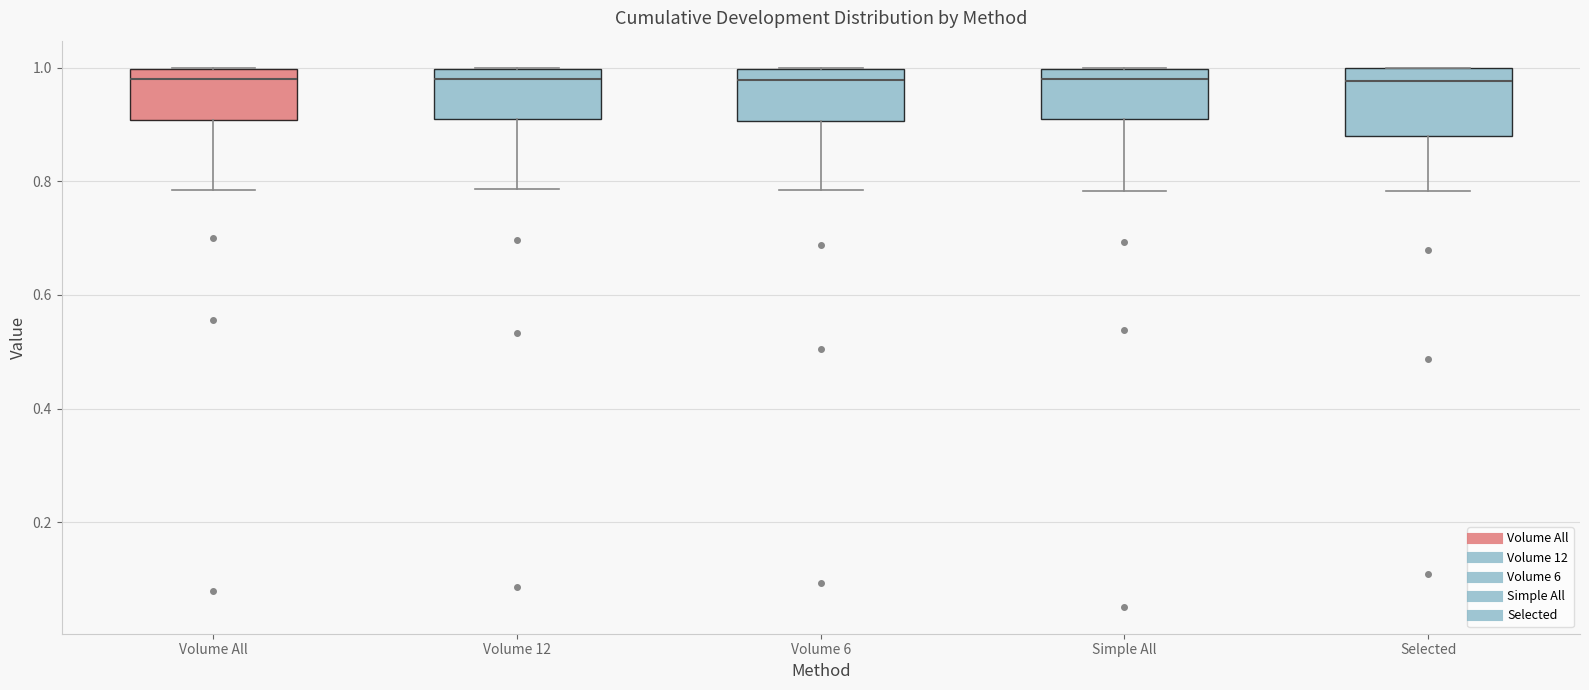

Where does the lower whisker of the box for Volume All end on the y-axis? The values are not printed on the chart, so give them approximately, as read against the axis.

0.78